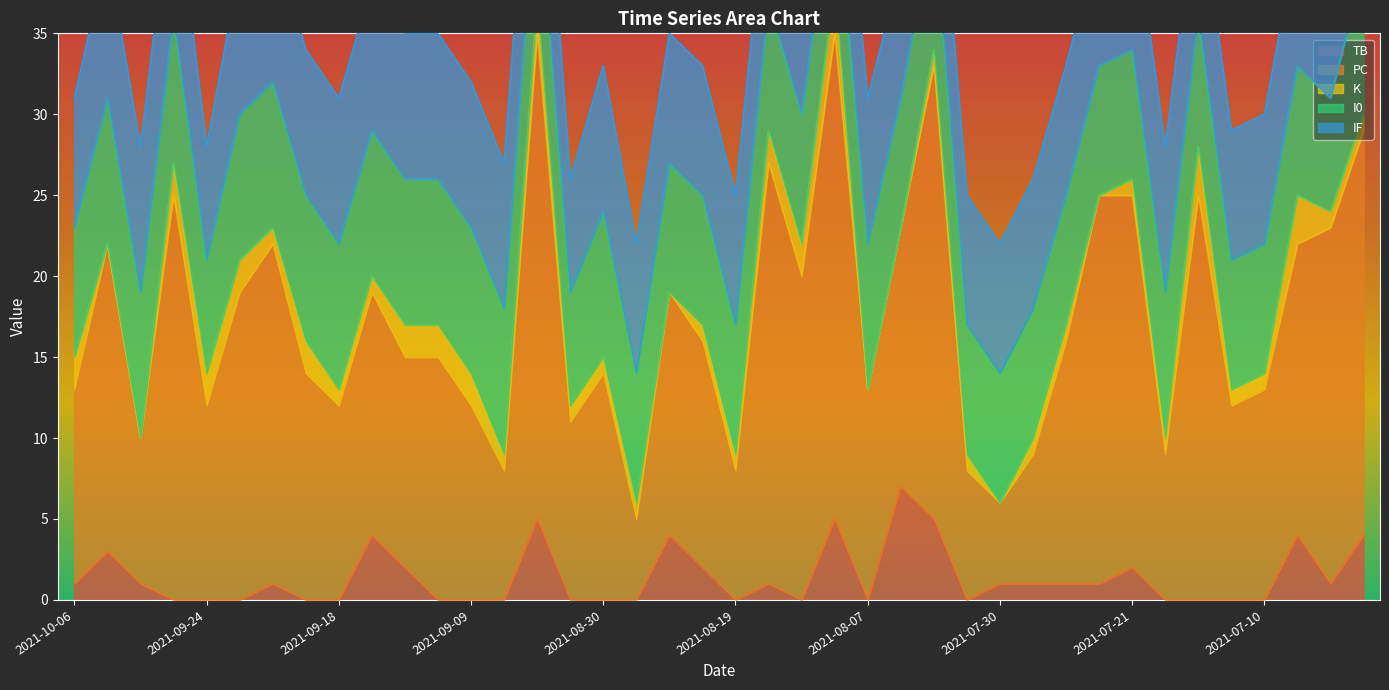

Which series has the widest spread of values?

PC